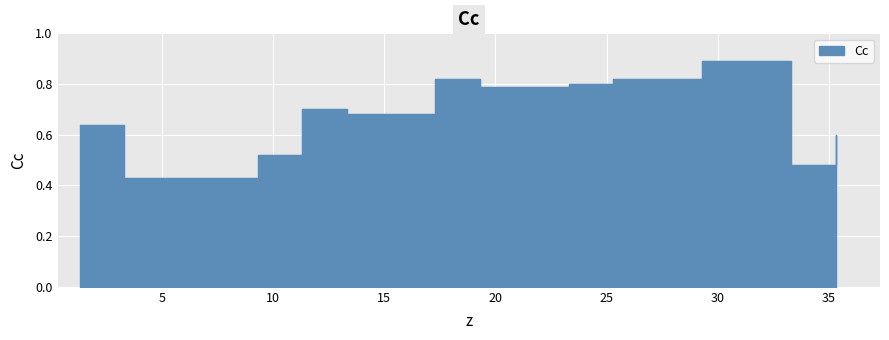

How many interior local valleys (lower than both neighbors) does the data have?

3